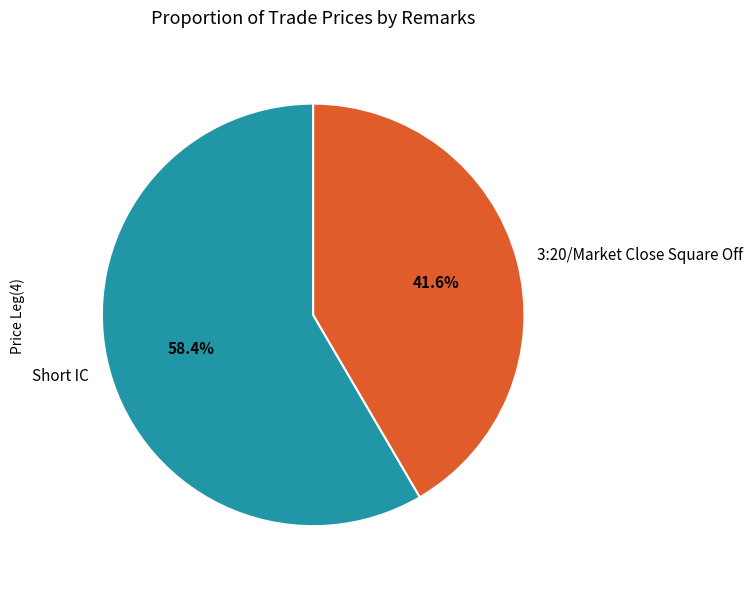

Which has a higher value, 3:20/Market Close Square Off or Short IC?

Short IC